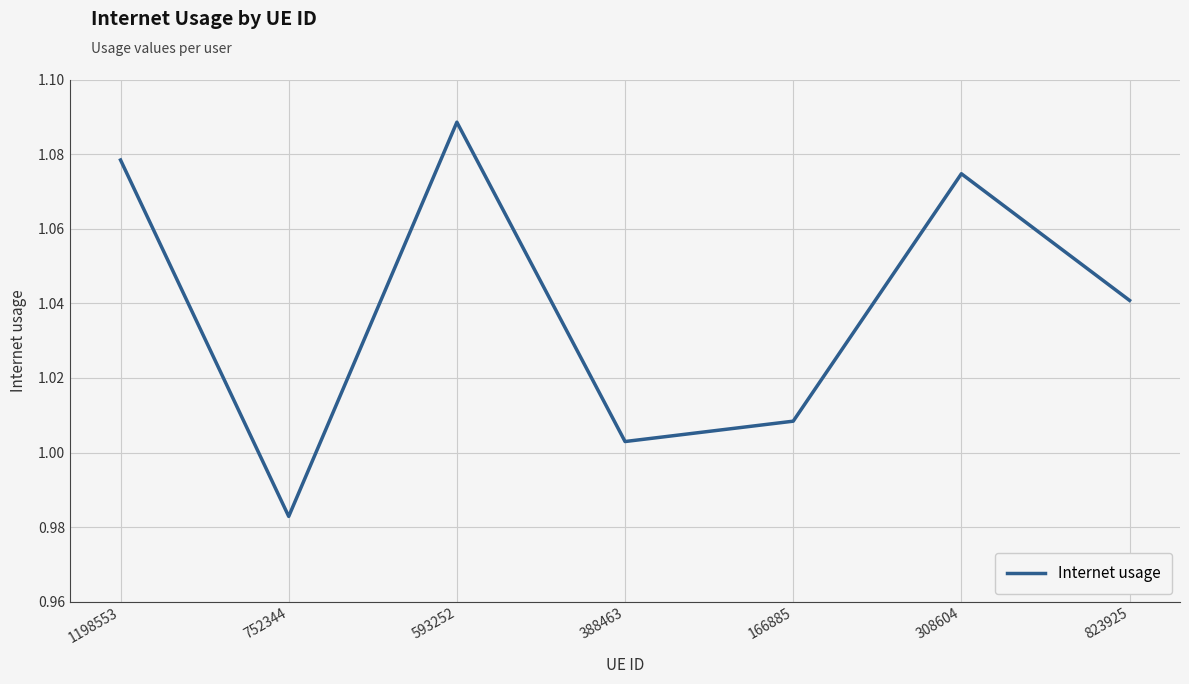

How many lines are shown in the chart?

1